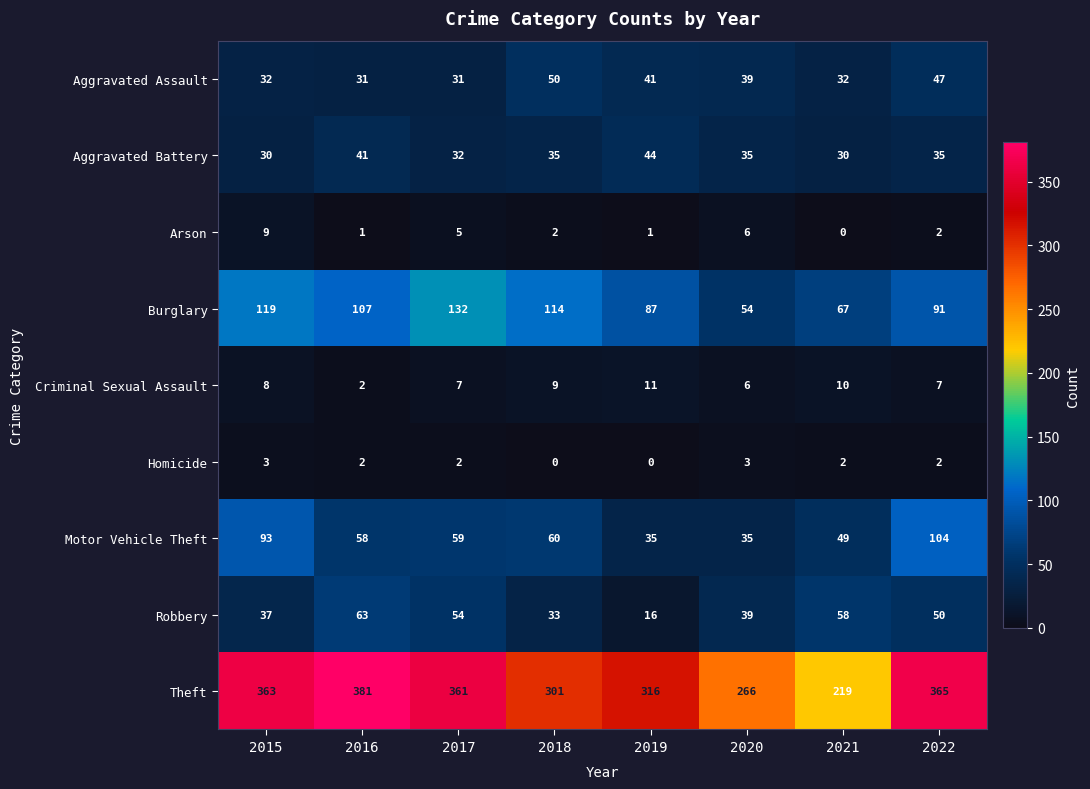

How many data points does each series have?

8